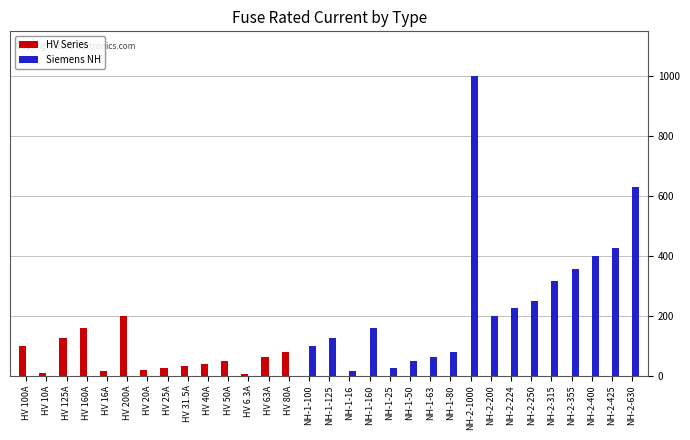

How many data points does each series have?

31